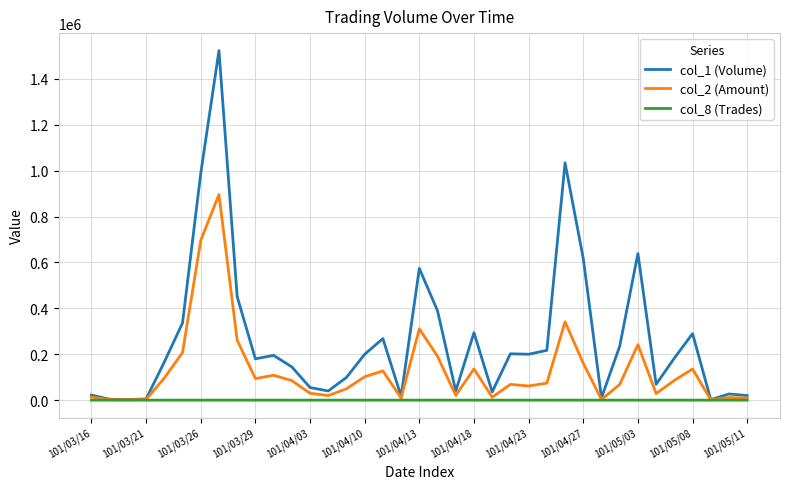

Rank the series by their average value, from lowest to highest.

col_8 (Trades), col_2 (Amount), col_1 (Volume)